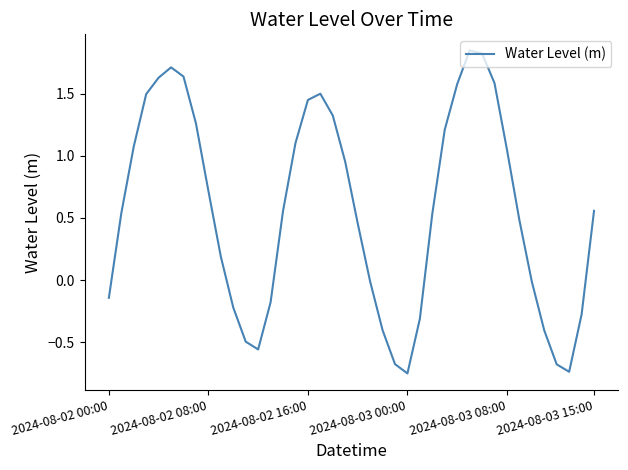

What is the difference between the maximum and minimum values?

2.6